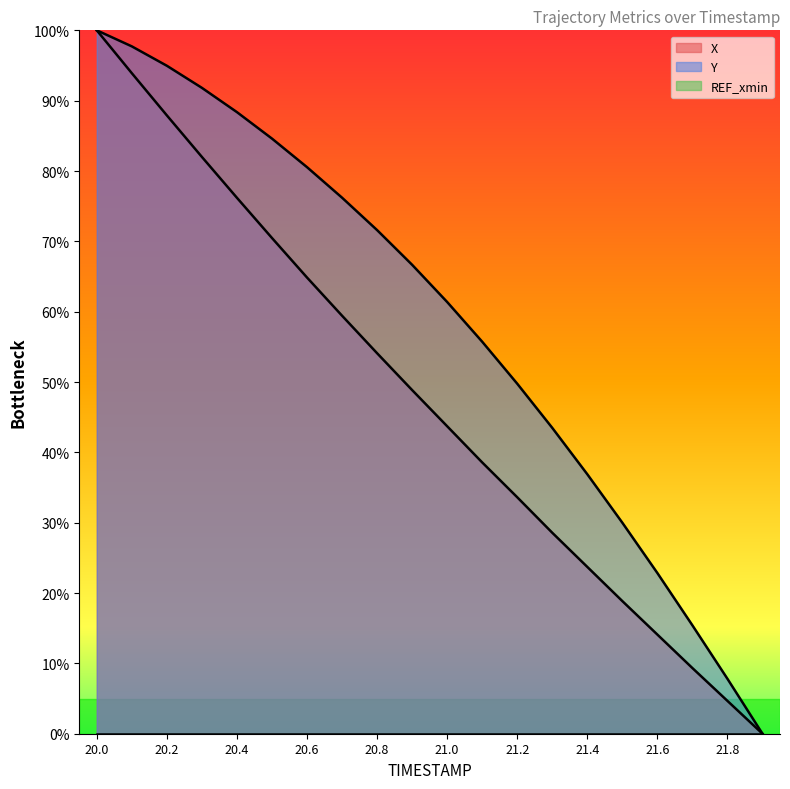

What is the difference between the Y values at 21.8 and 20.7?

68.4